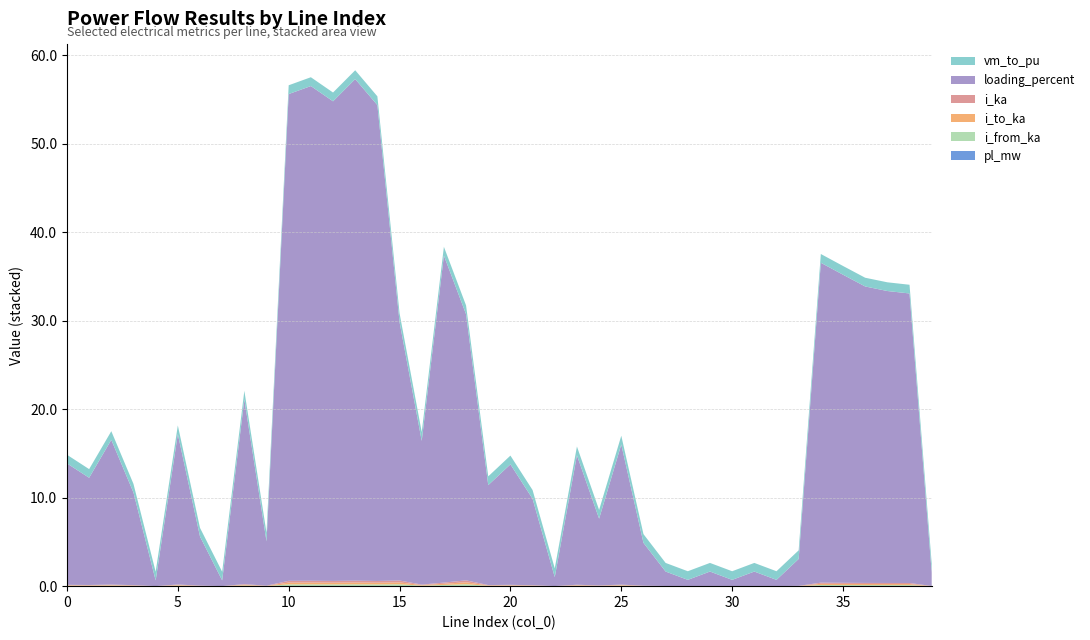

Reading left to right, transcribe all the data shown in this chart.

pl_mw: 0=0.0	1=0.0	2=0.0	3=0.0	4=0.0	5=0.0	6=0.0	7=0.0	8=0.0	9=0.0	10=0.0	11=0.0	12=0.0	13=0.0	14=0.0	15=0.0	16=0.0	17=0.0	18=0.0	19=0.0	20=0.0	21=0.0	22=0.0	23=0.0	24=0.0	25=0.0	26=0.0	27=0.0	28=0.0	29=0.0	30=0.0	31=0.0	32=0.0	33=0.0	34=0.0	35=0.0	36=0.0	37=0.0	38=0.0	39=0.0
i_from_ka: 0=0.0	1=0.0	2=0.1	3=0.0	4=0.0	5=0.1	6=0.0	7=0.0	8=0.1	9=0.0	10=0.2	11=0.2	12=0.2	13=0.2	14=0.2	15=0.2	16=0.1	17=0.1	18=0.2	19=0.0	20=0.0	21=0.0	22=0.0	23=0.1	24=0.0	25=0.1	26=0.0	27=0.0	28=0.0	29=0.0	30=0.0	31=0.0	32=0.0	33=0.0	34=0.1	35=0.1	36=0.1	37=0.1	38=0.1	39=0.0
i_to_ka: 0=0.0	1=0.0	2=0.1	3=0.0	4=0.0	5=0.1	6=0.0	7=0.0	8=0.1	9=0.0	10=0.2	11=0.2	12=0.2	13=0.2	14=0.2	15=0.2	16=0.1	17=0.1	18=0.2	19=0.0	20=0.0	21=0.0	22=0.0	23=0.1	24=0.0	25=0.1	26=0.0	27=0.0	28=0.0	29=0.0	30=0.0	31=0.0	32=0.0	33=0.0	34=0.1	35=0.1	36=0.1	37=0.1	38=0.1	39=0.0
i_ka: 0=0.0	1=0.0	2=0.1	3=0.0	4=0.0	5=0.1	6=0.0	7=0.0	8=0.1	9=0.0	10=0.2	11=0.2	12=0.2	13=0.2	14=0.2	15=0.2	16=0.1	17=0.1	18=0.2	19=0.0	20=0.0	21=0.0	22=0.0	23=0.1	24=0.0	25=0.1	26=0.0	27=0.0	28=0.0	29=0.0	30=0.0	31=0.0	32=0.0	33=0.0	34=0.1	35=0.1	36=0.1	37=0.1	38=0.1	39=0.0
loading_percent: 0=13.7	1=12.1	2=16.4	3=10.5	4=0.6	5=17.0	6=5.5	7=0.6	8=20.9	9=5.0	10=55.0	11=55.9	12=54.2	13=56.7	14=53.8	15=29.2	16=16.2	17=36.9	18=30.1	19=11.3	20=13.6	21=9.8	22=1.0	23=14.6	24=7.5	25=15.8	26=4.8	27=1.6	28=0.7	29=1.6	30=0.7	31=1.6	32=0.7	33=3.0	34=36.1	35=34.8	36=33.5	37=33.0	38=32.7	39=1.6
vm_to_pu: 0=1.0	1=1.0	2=1.0	3=1.0	4=1.0	5=1.0	6=1.0	7=1.0	8=1.0	9=1.0	10=1.0	11=1.0	12=1.0	13=1.0	14=1.0	15=1.0	16=1.0	17=1.0	18=1.0	19=1.0	20=1.0	21=1.0	22=1.0	23=1.0	24=1.0	25=1.0	26=1.0	27=1.0	28=1.0	29=1.0	30=1.0	31=1.0	32=1.0	33=1.0	34=1.0	35=1.0	36=1.0	37=1.0	38=1.0	39=1.0